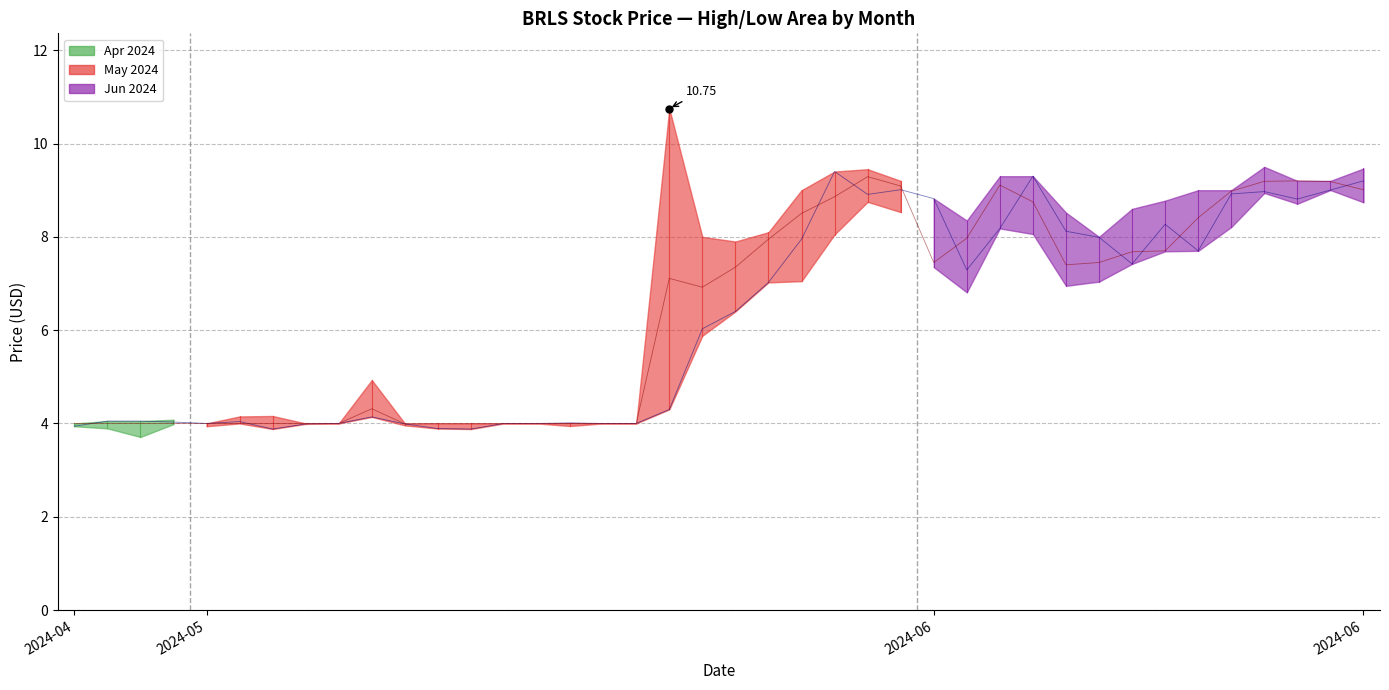

Is the value of Open at 23 greater than the value of Close at 31?

Yes